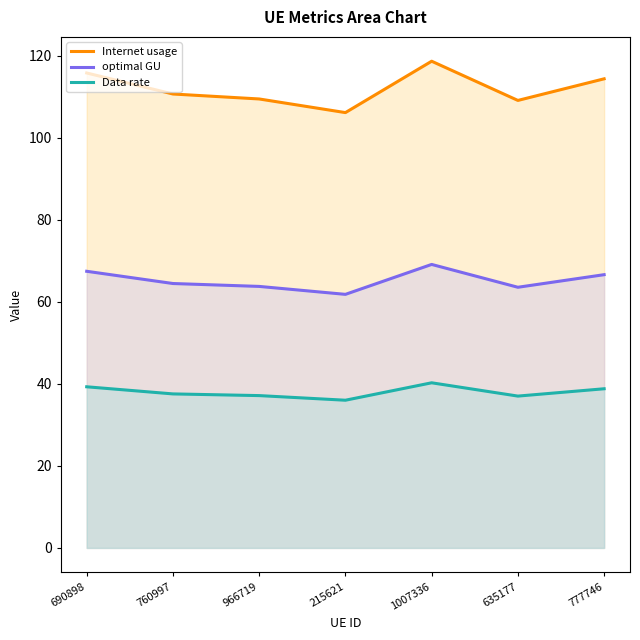

The optimal GU series shows 64.5 at 760997. True or false?

True